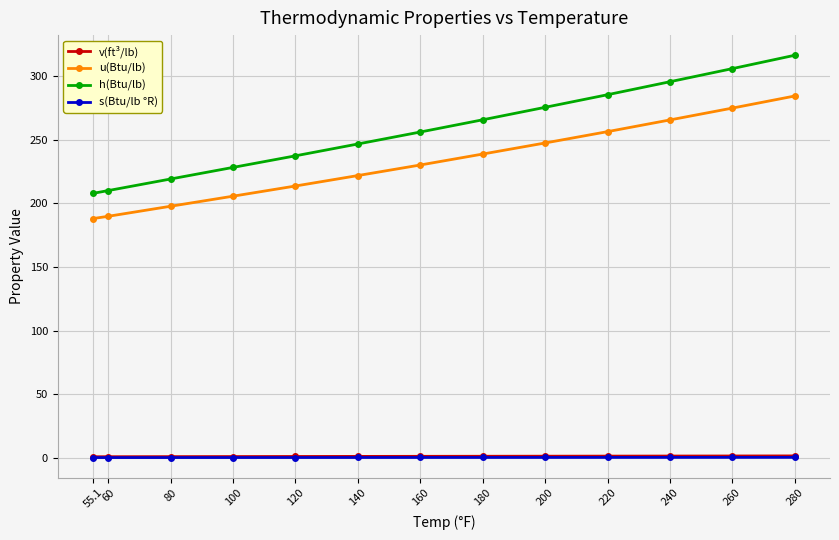

At how many categories does at least one series exceed 281?

4